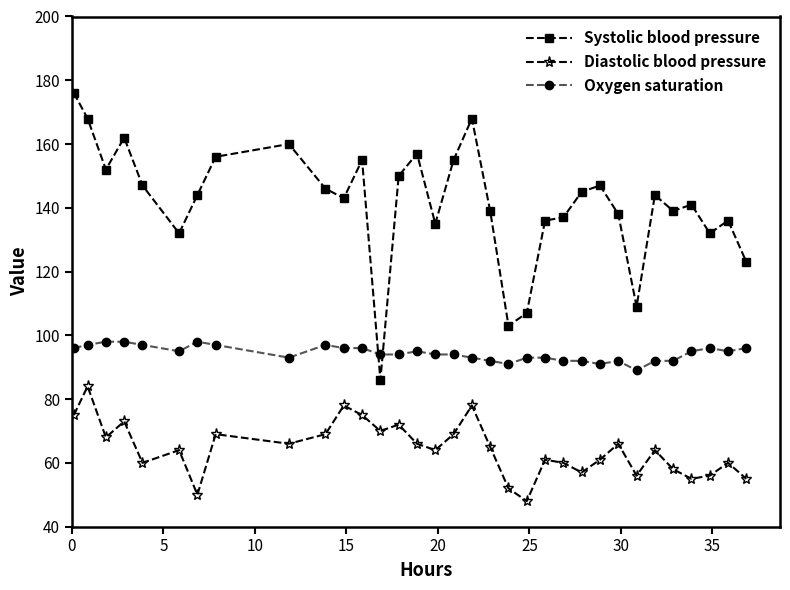

Which series has the widest spread of values?

Systolic blood pressure